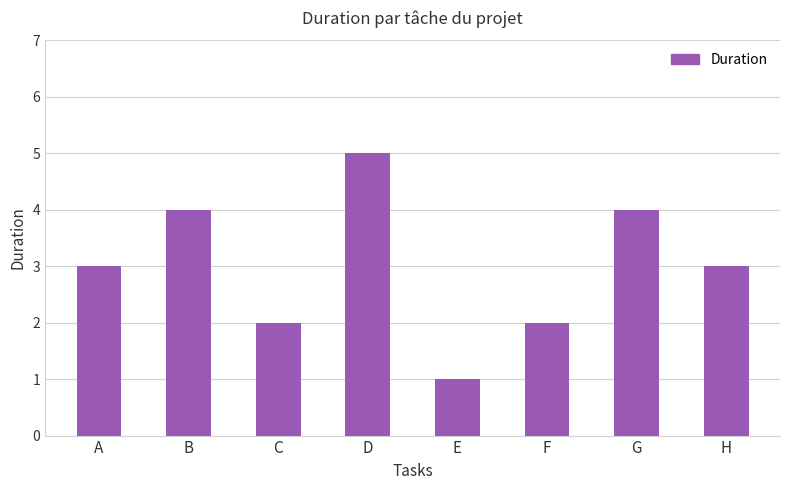

What is the smallest value displayed?

1